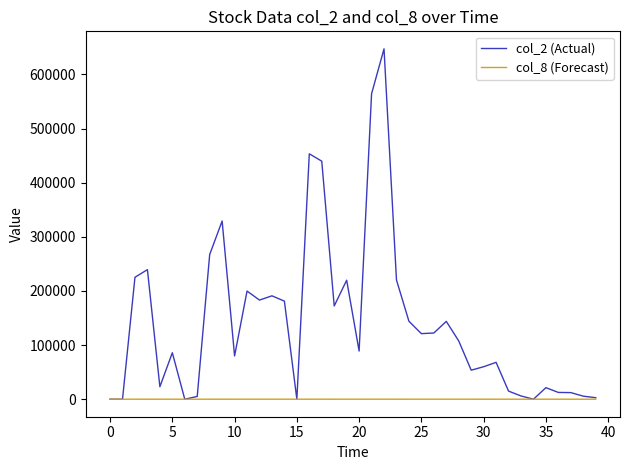

Which series has the largest total across all categories?

col_2 (Actual)